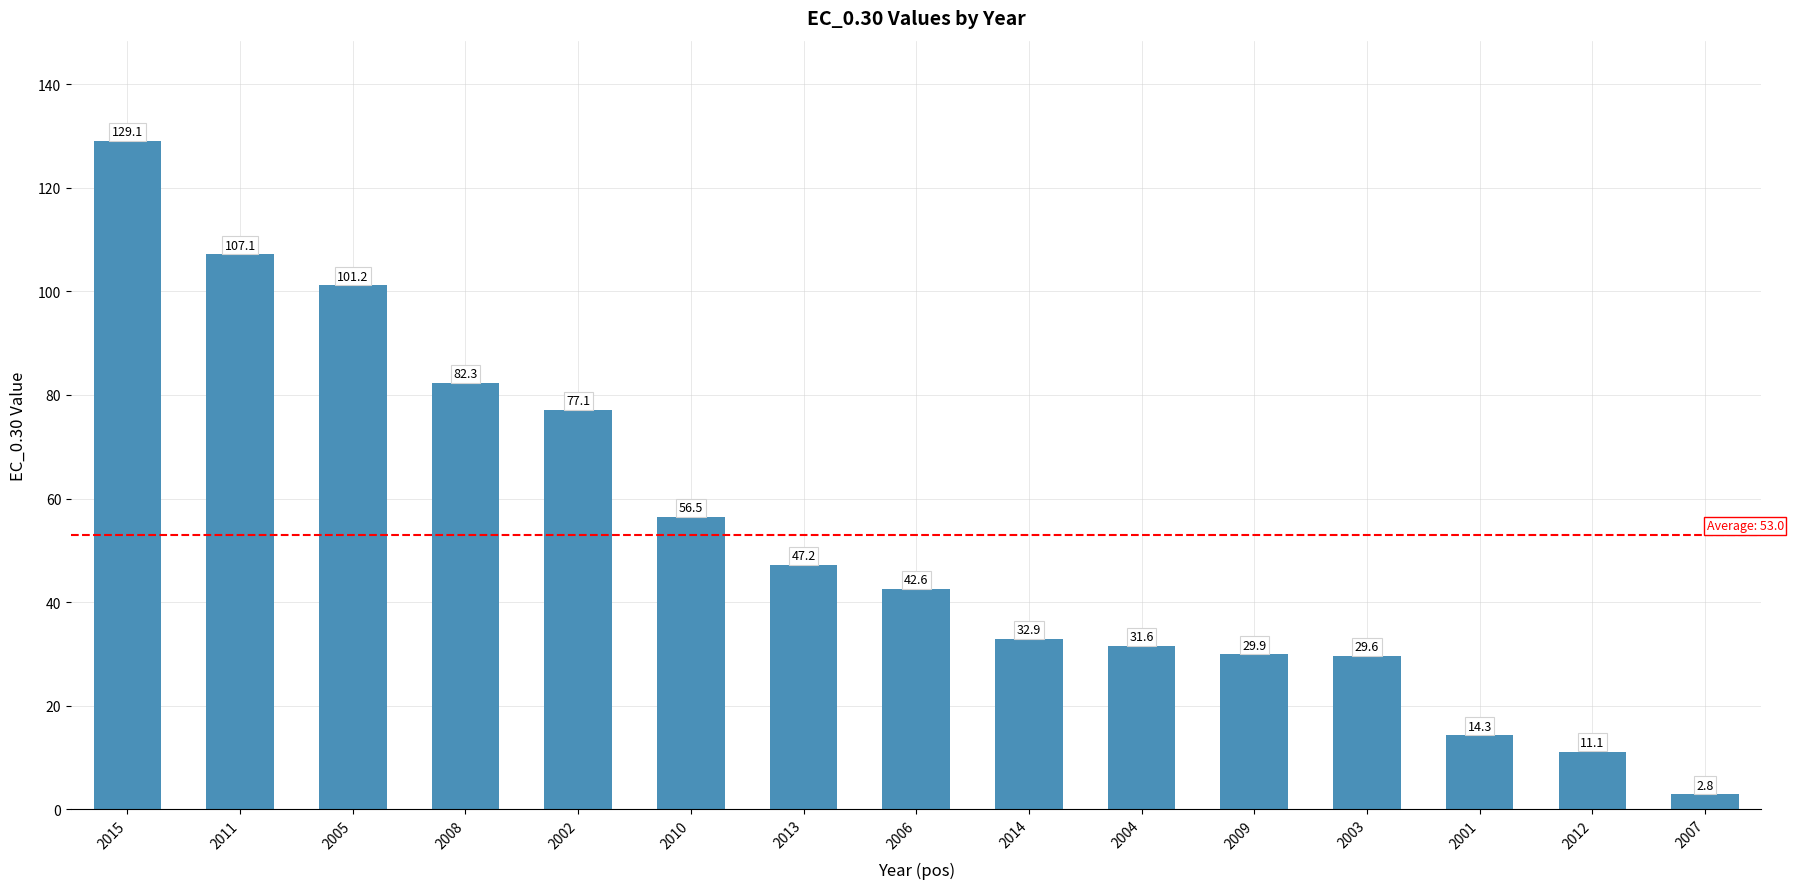

What is the label of the 11th bar from the left?

2009